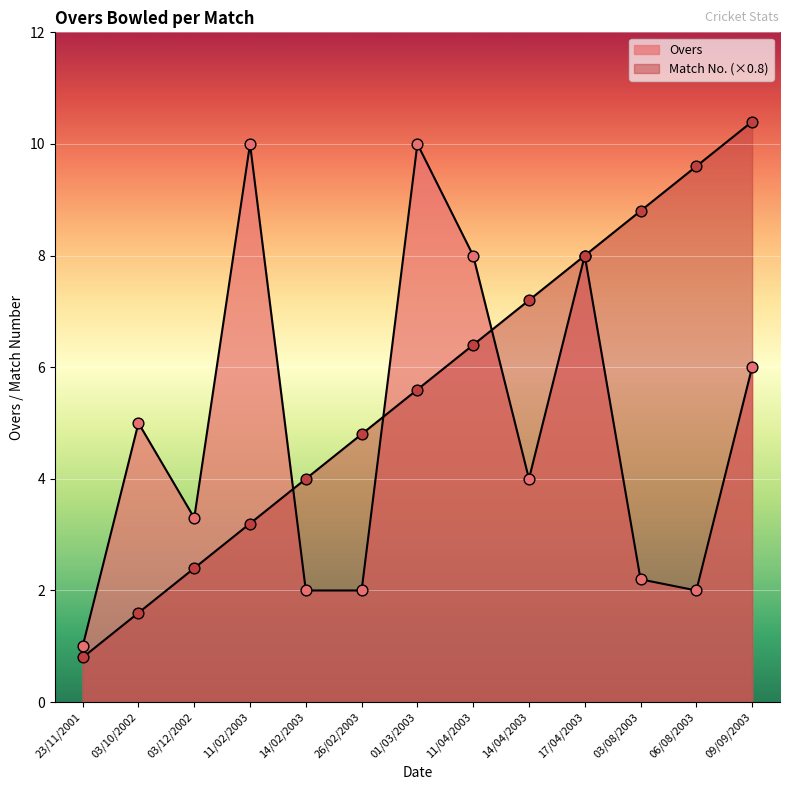

Which series reaches the maximum Y coordinate?

Match